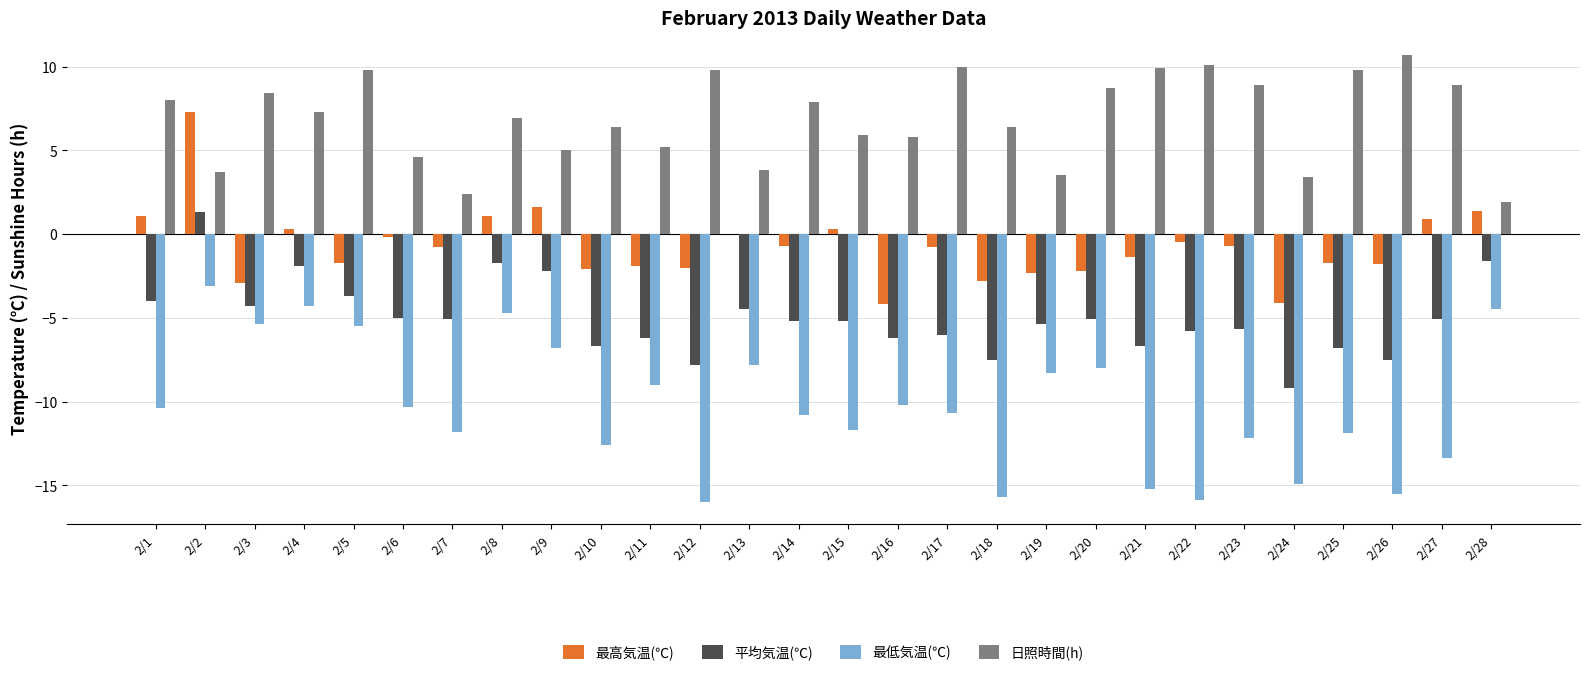

How many groups of bars are there?

28